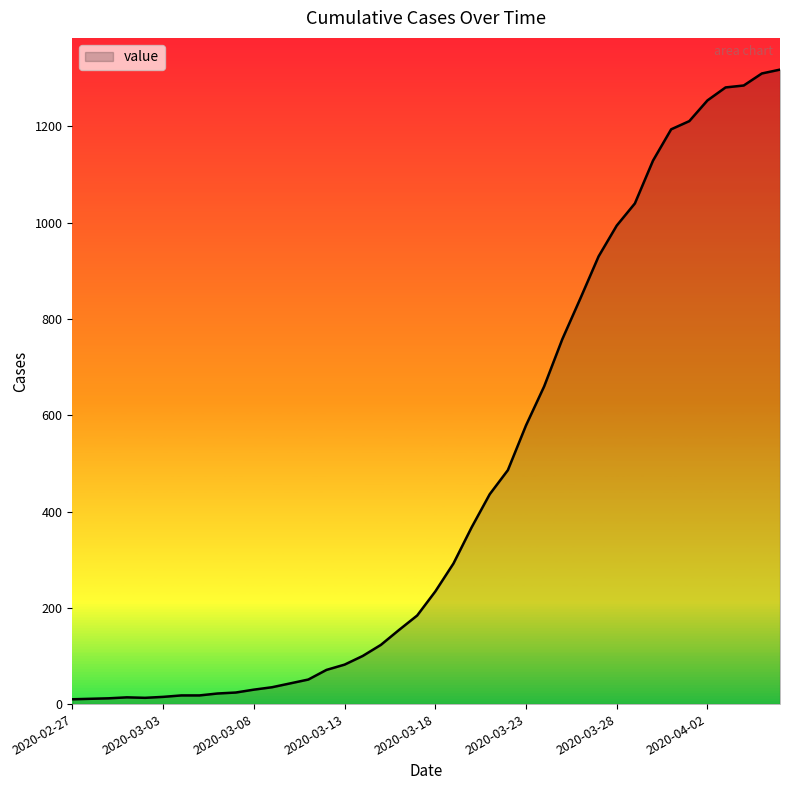

What is the difference between the maximum and minimum values?

1308